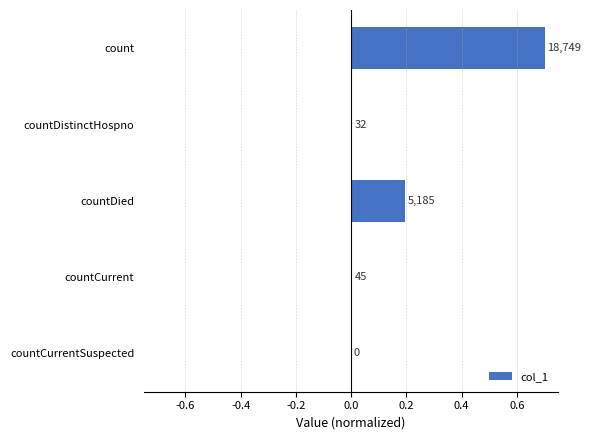

Are the bars horizontal?

Yes